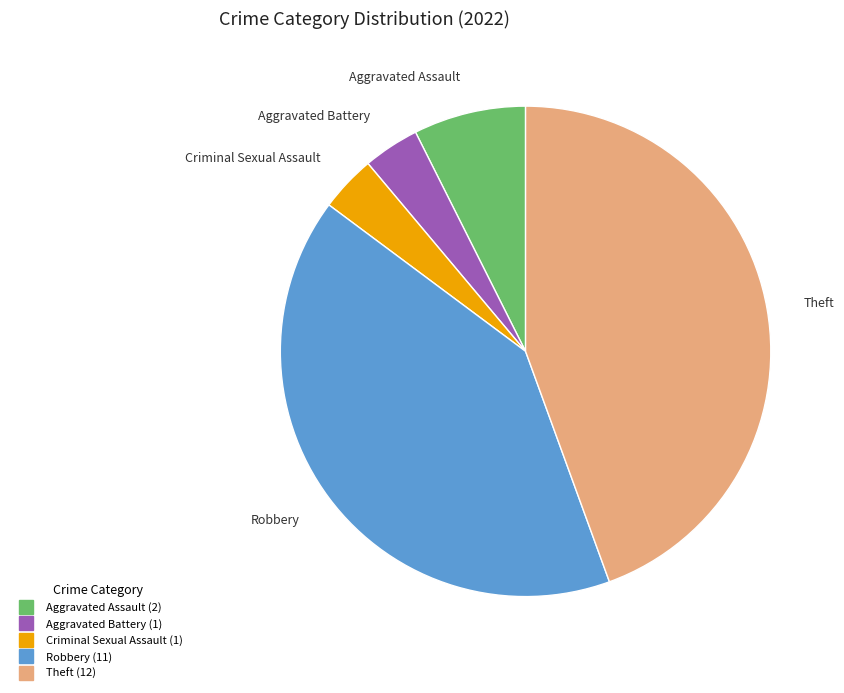

Is it true that Robbery is 30% of the pie?

False